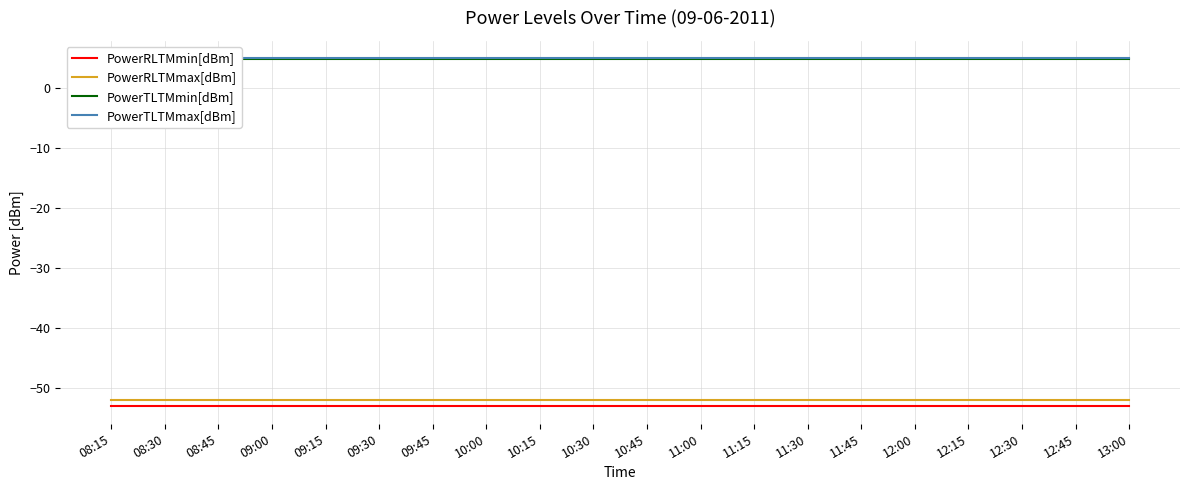

What is the average value of the PowerTLTMmin[dBm] series?

4.8